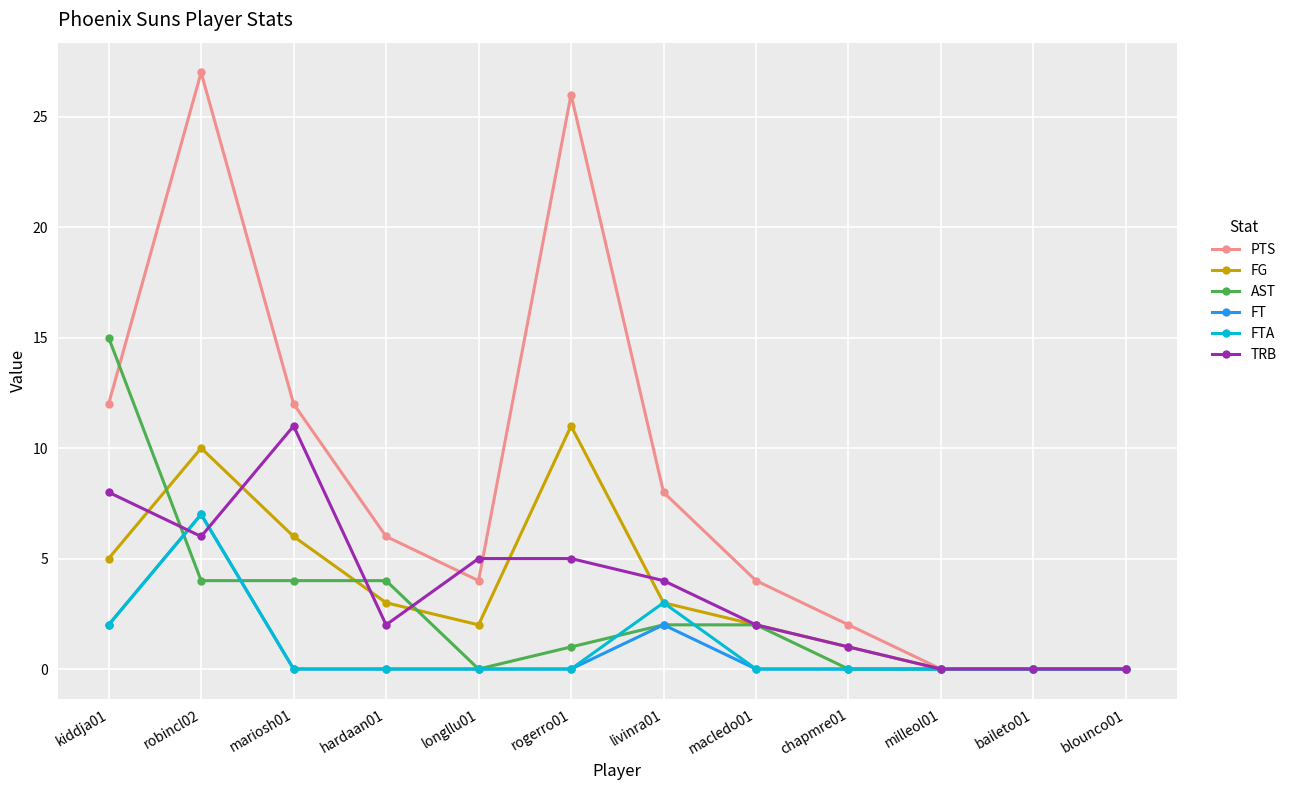

Which series has the largest range (max minus min)?

PTS